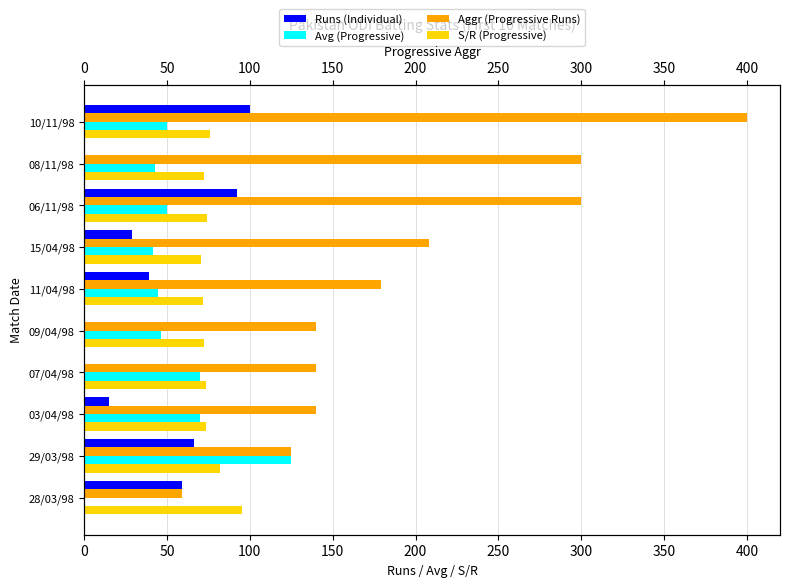

List the series in order of their peak value, lowest first.

S/R (Progressive), Runs (Individual), Avg (Progressive), Aggr (Progressive Runs)